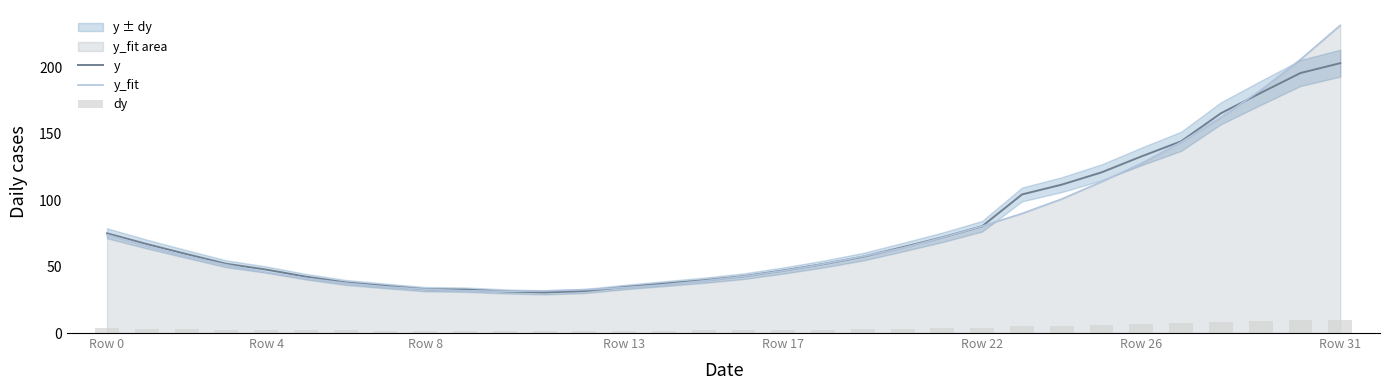

What is the label of the 21st bar from the left?

20